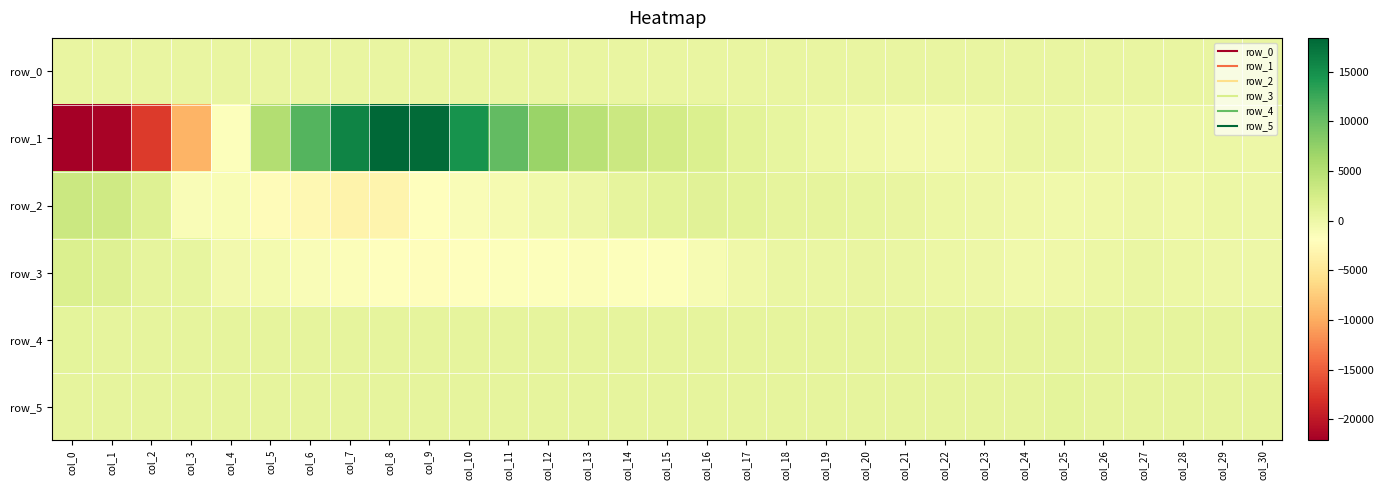

What is the spread (max minus min) of values at col_5?

7365.0